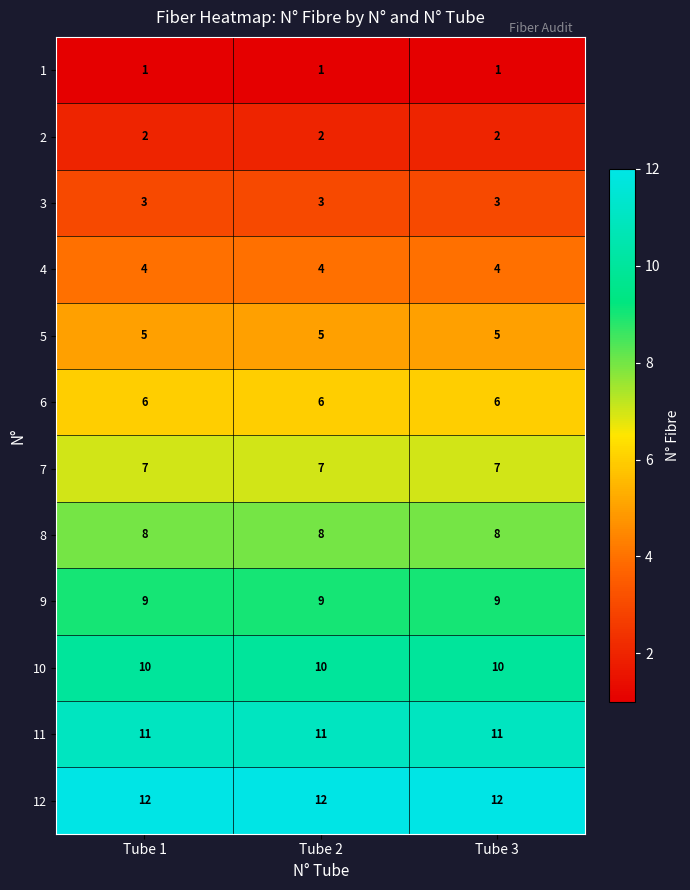

What is the sum of all 1 values?

3